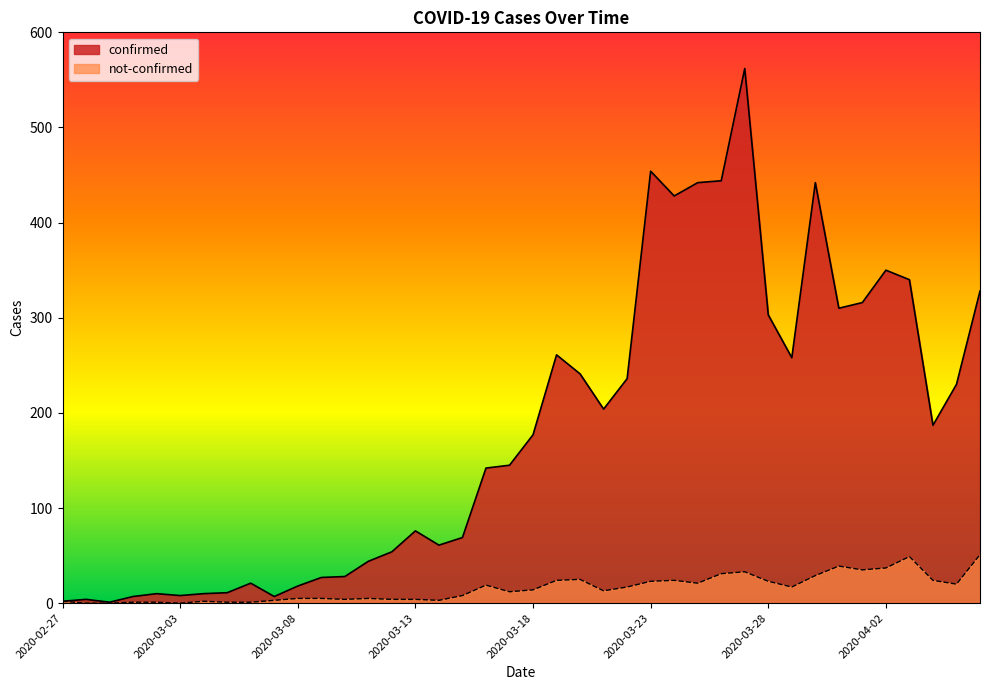

What is the value of the confirmed point at the 11th from the left?

18